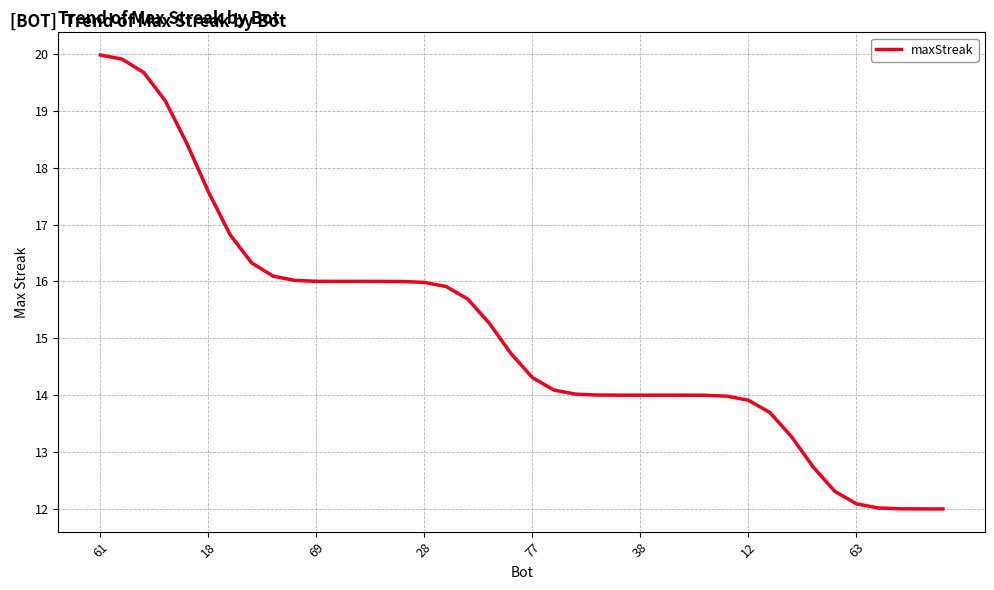

What is the smallest value displayed?

12.0